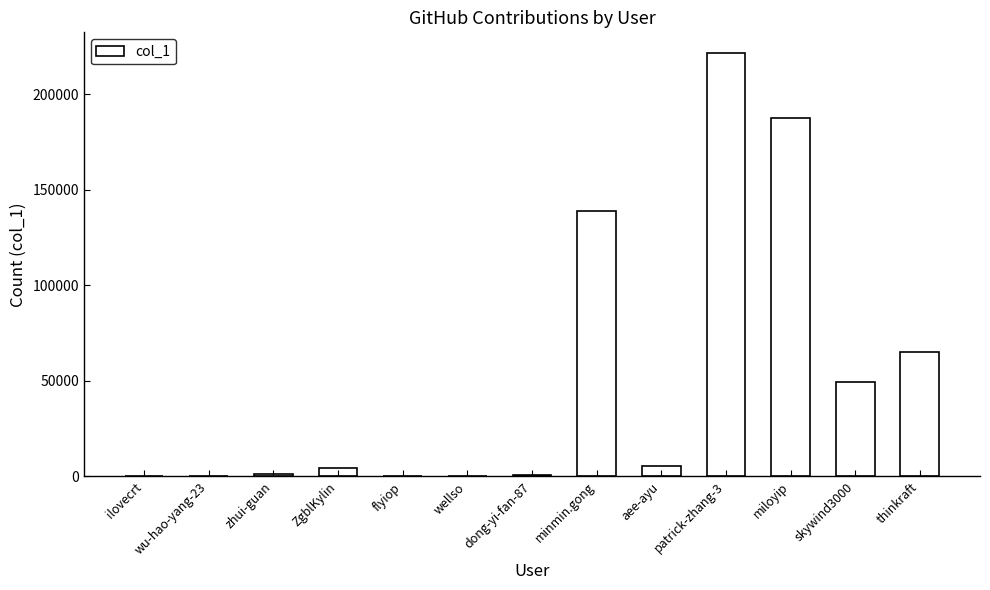

True or false: the data shows 341 at wellso.

True